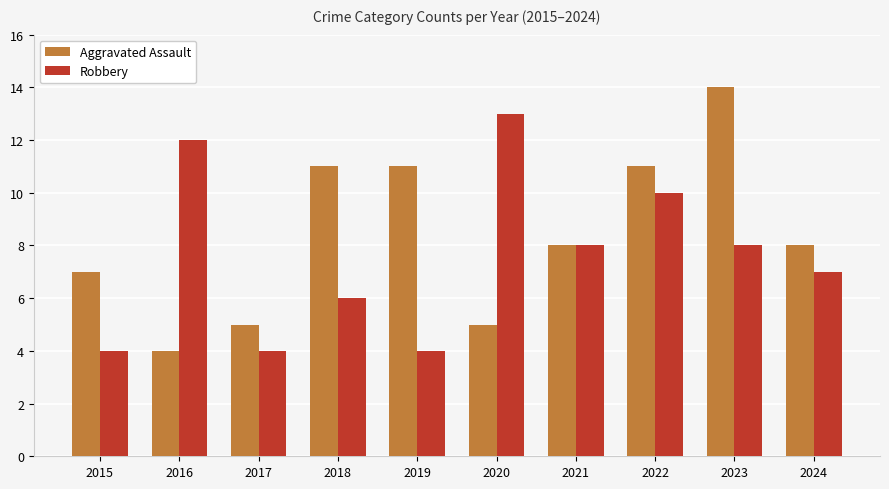

What is the spread (max minus min) of values at 2023?

6